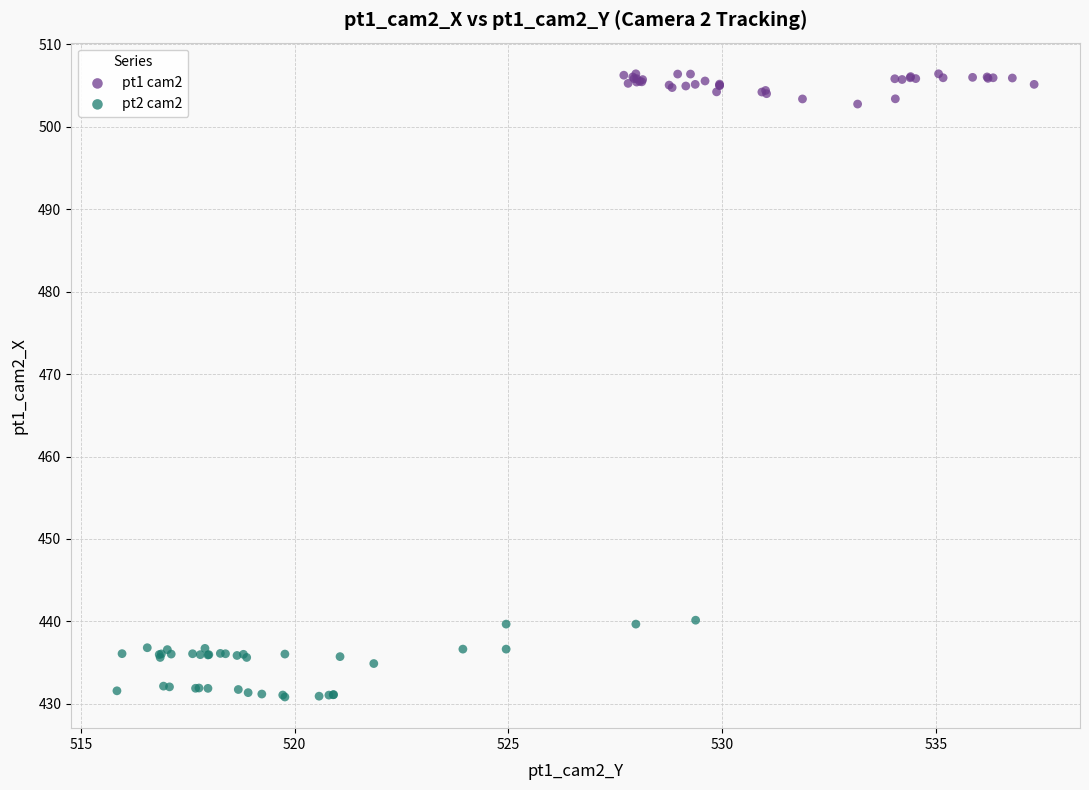

Which series reaches the maximum Y coordinate?

pt1 cam2